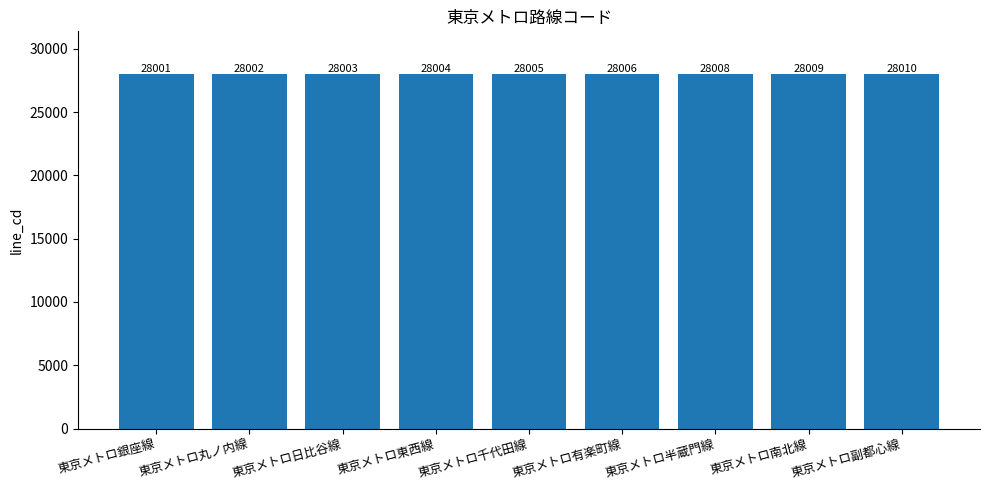

True or false: the data shows 28008 at 東京メトロ半蔵門線.

True